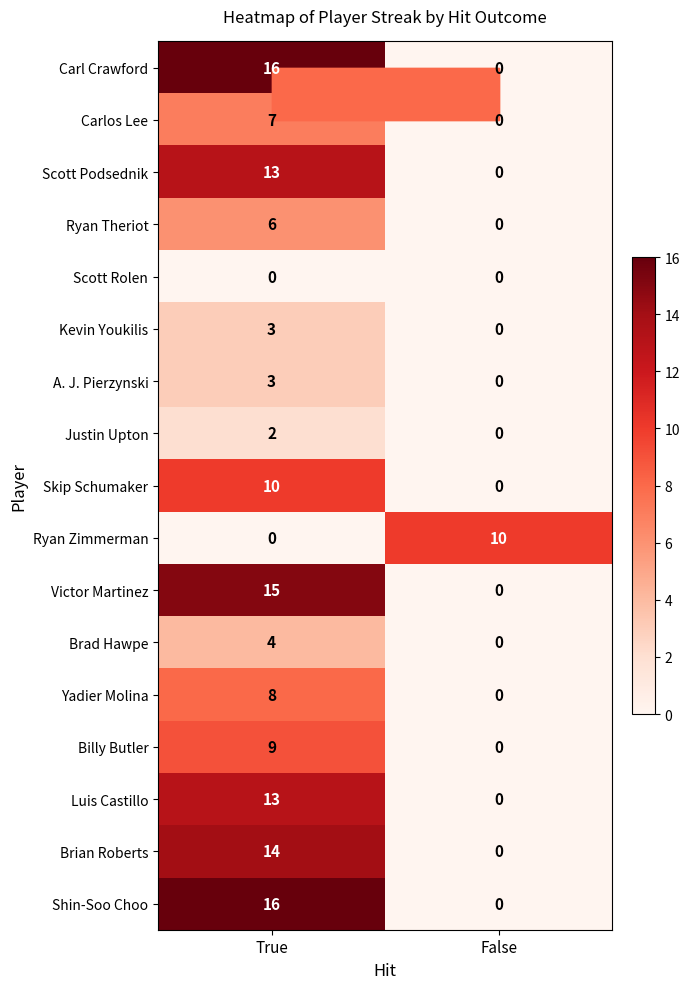

What is the total value across all series at True?

139